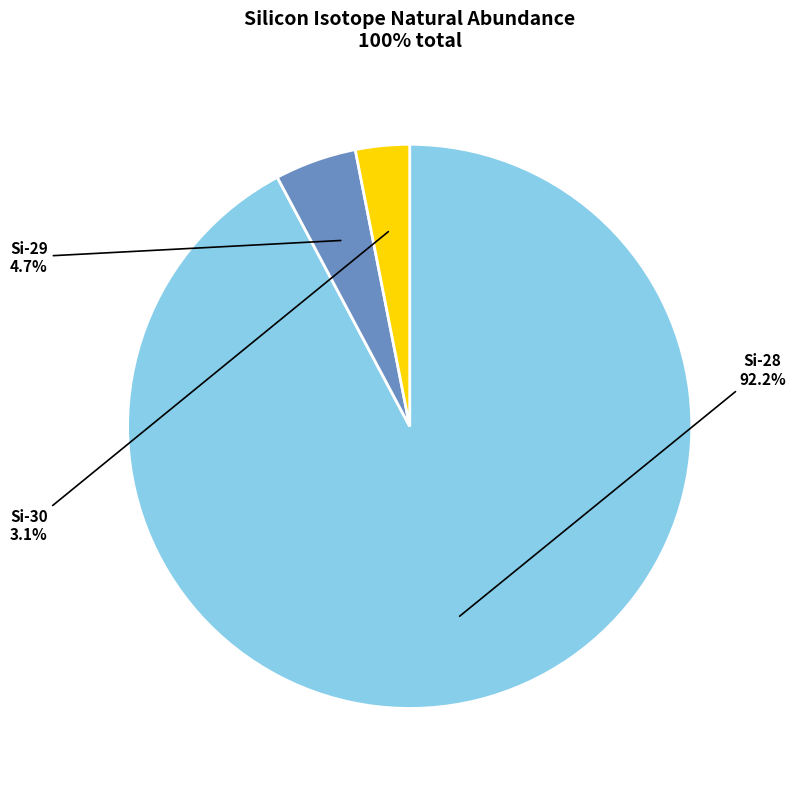

What percentage is NOT represented by Si-30?

96.9%